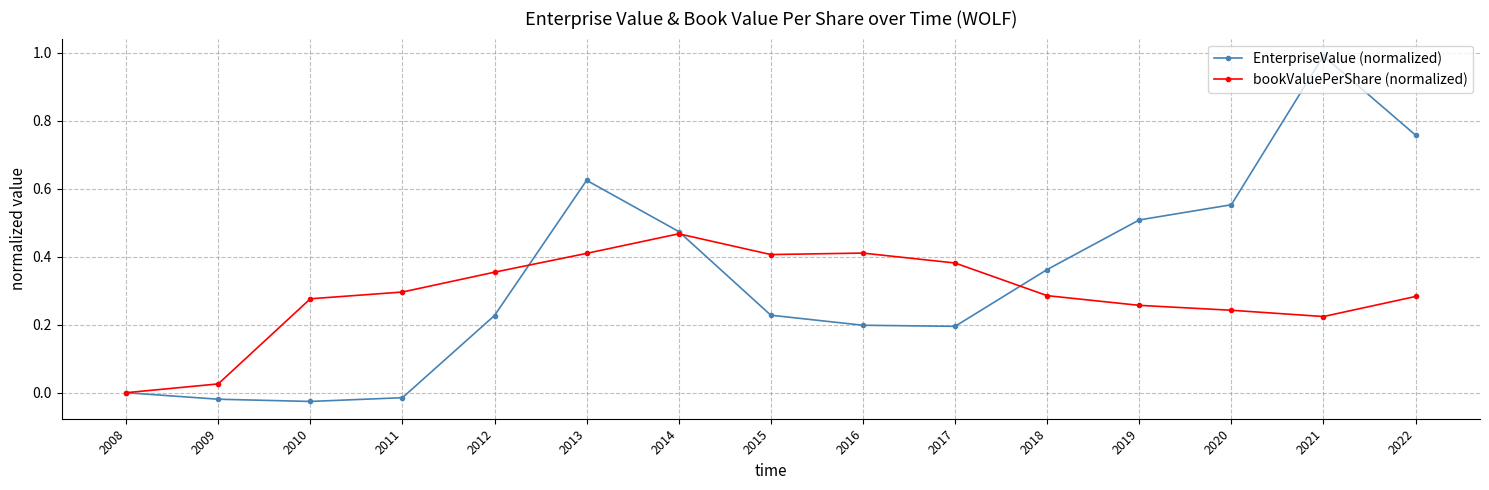

List the series in order of their peak value, lowest first.

bookValuePerShare (normalized), EnterpriseValue (normalized)